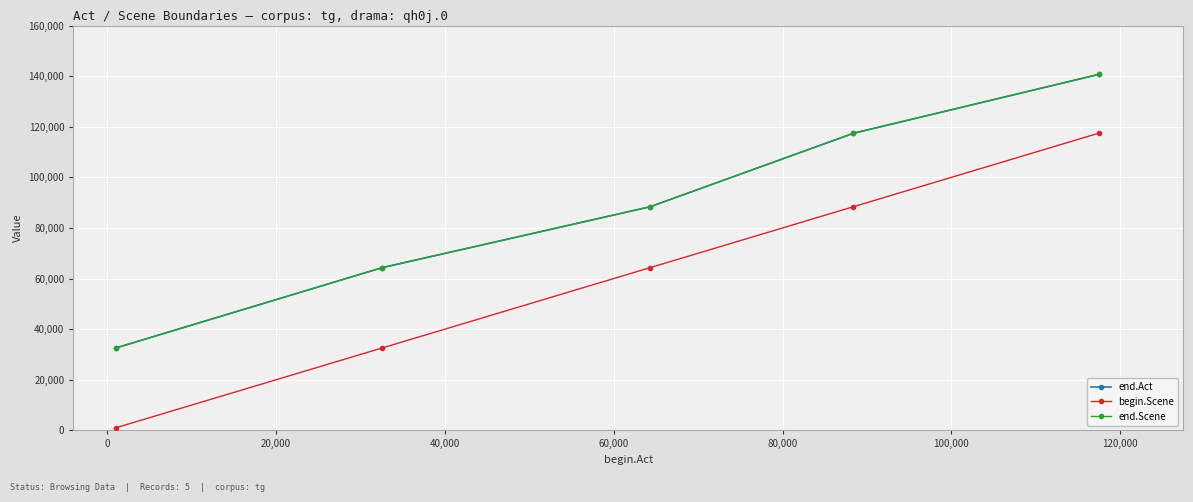

How many lines are shown in the chart?

3